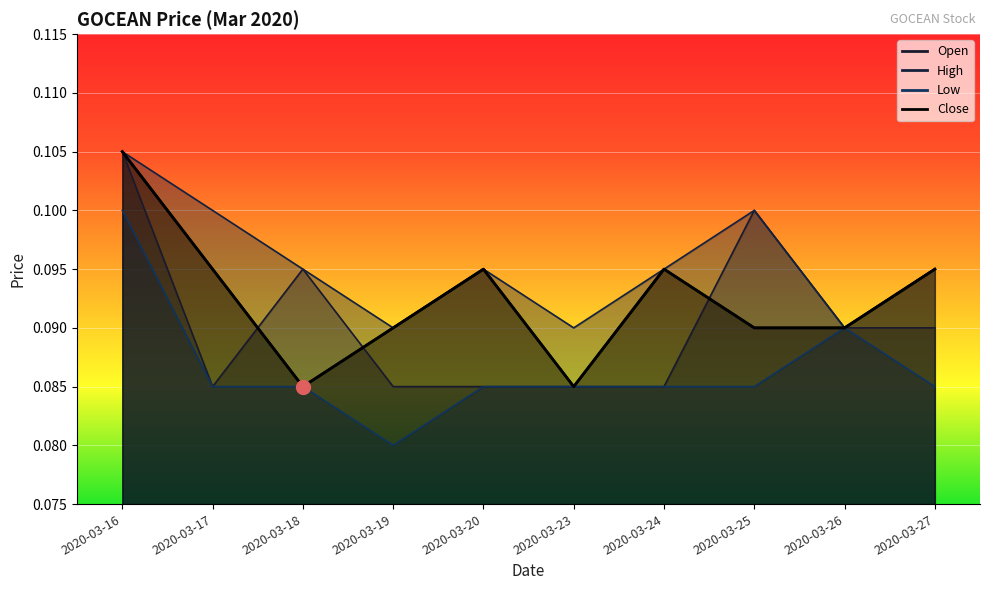

Which label corresponds to the smallest value in the chart?

2020-03-19